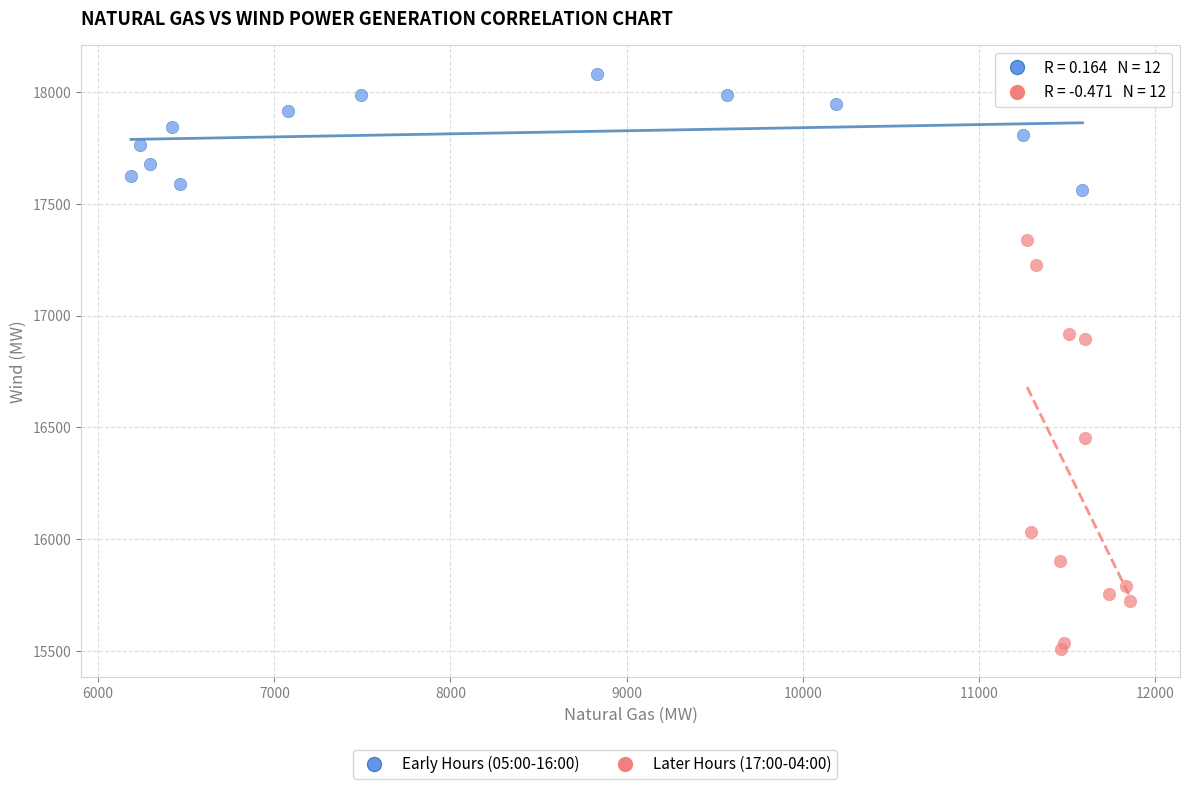

Which series reaches the maximum Y coordinate?

Early Hours (05:00-16:00)